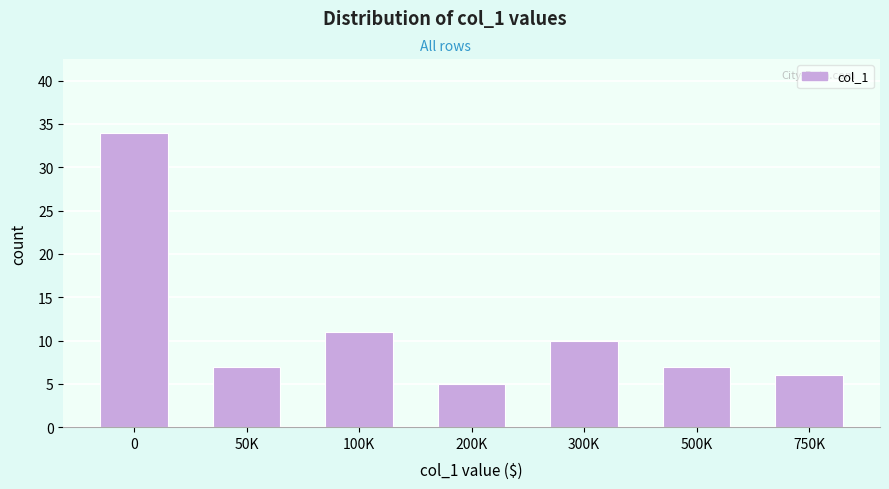

Reading left to right, list all the values displayed in this chart.

0=34	50K=7	100K=11	200K=5	300K=10	500K=7	750K=6